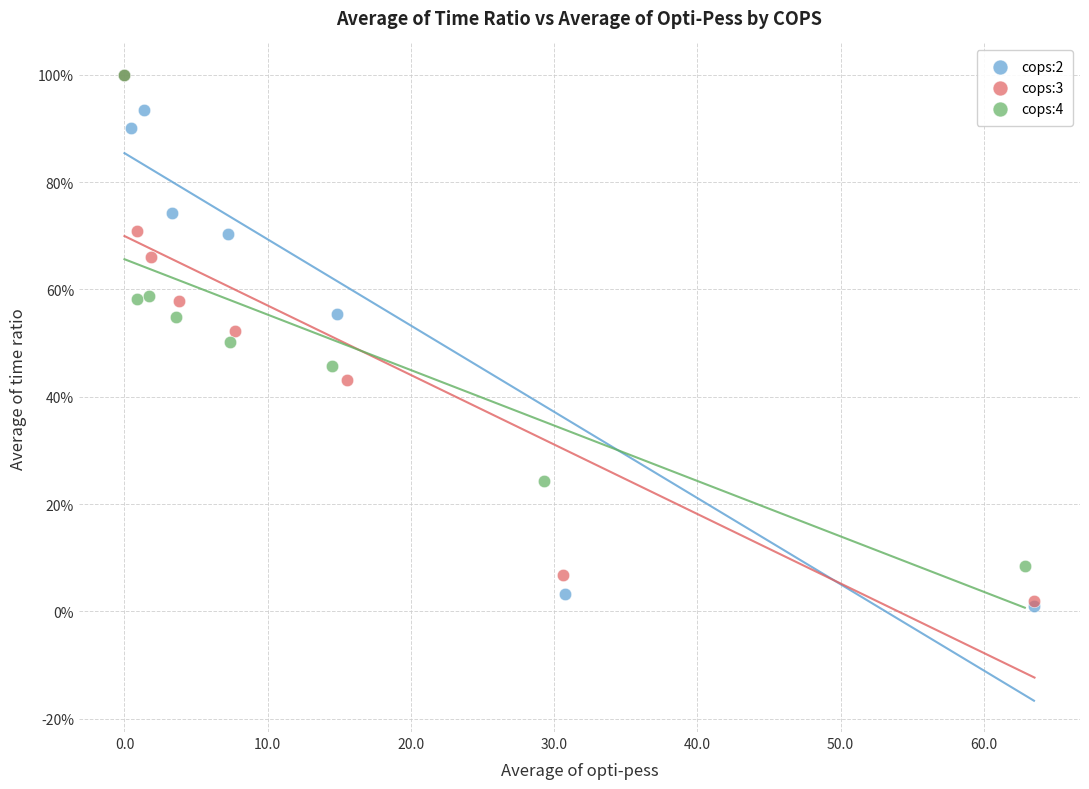

Which series has the widest spread of Y values?

cops:2